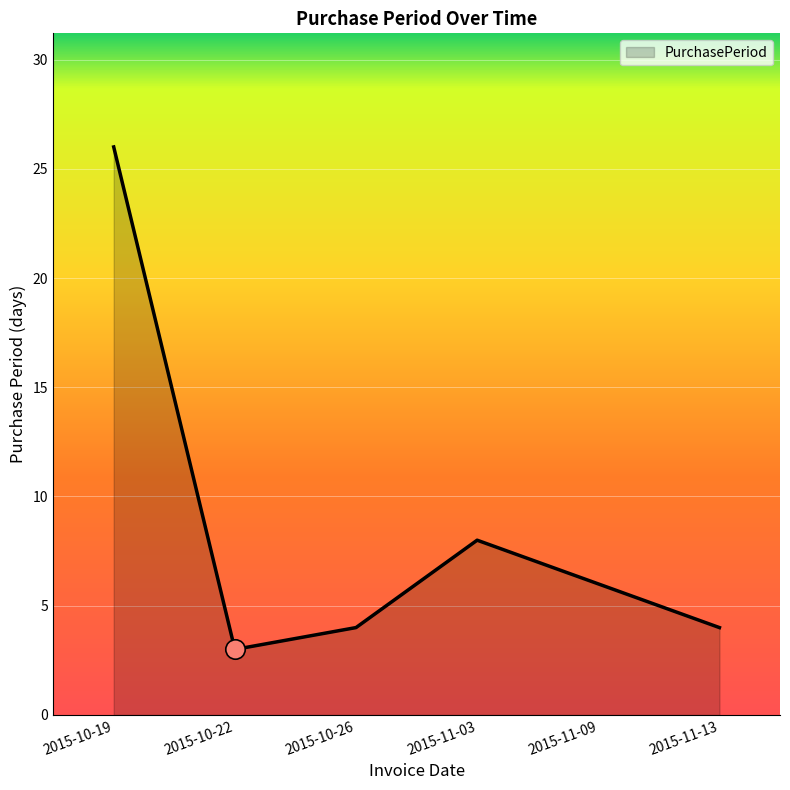

At which label is the value closest to 14?

2015-11-03